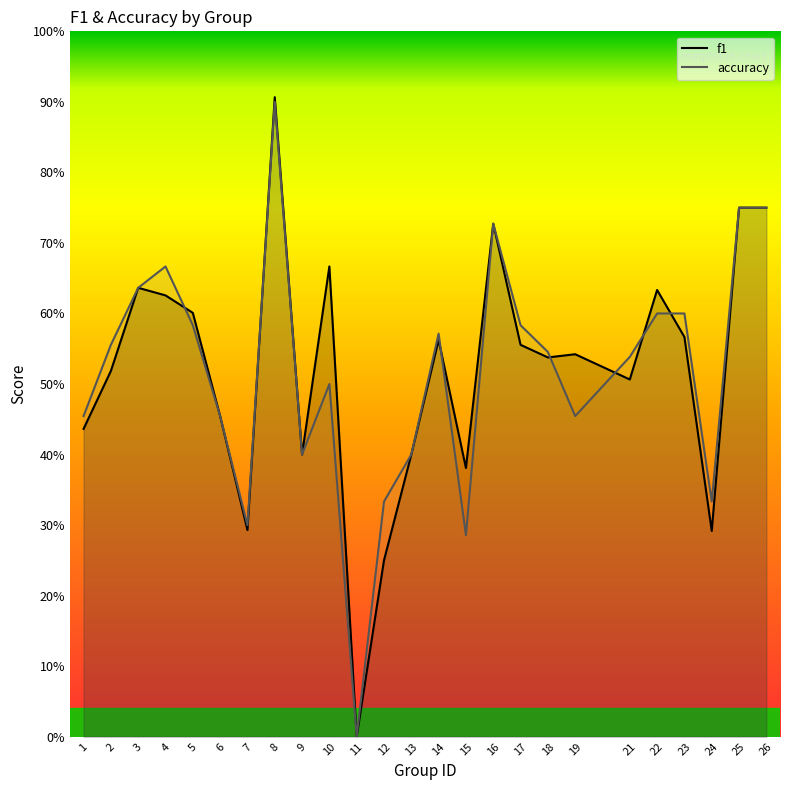

Does the chart have visible grid lines?

No